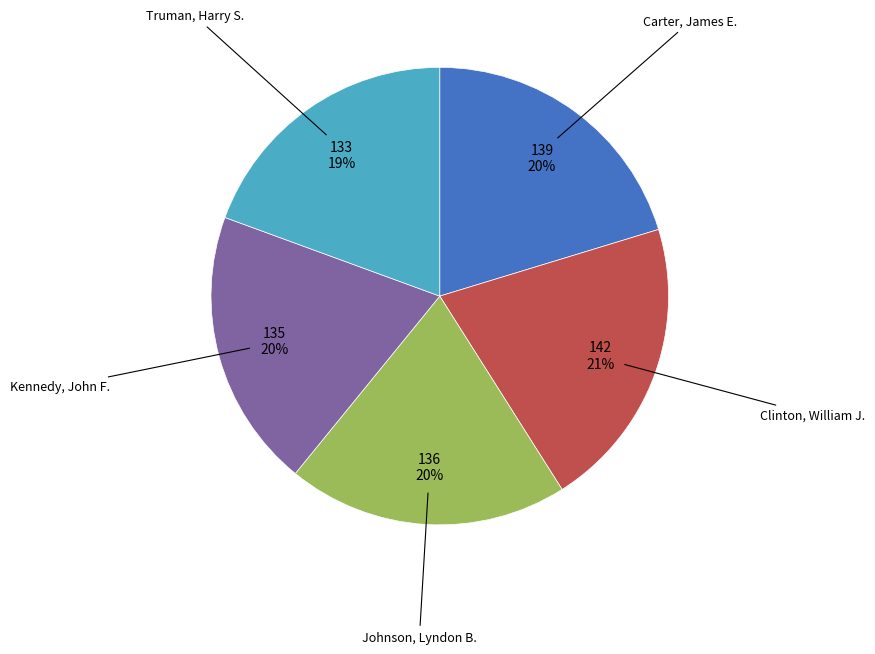

Is it true that Clinton, William J. is 15% of the pie?

False